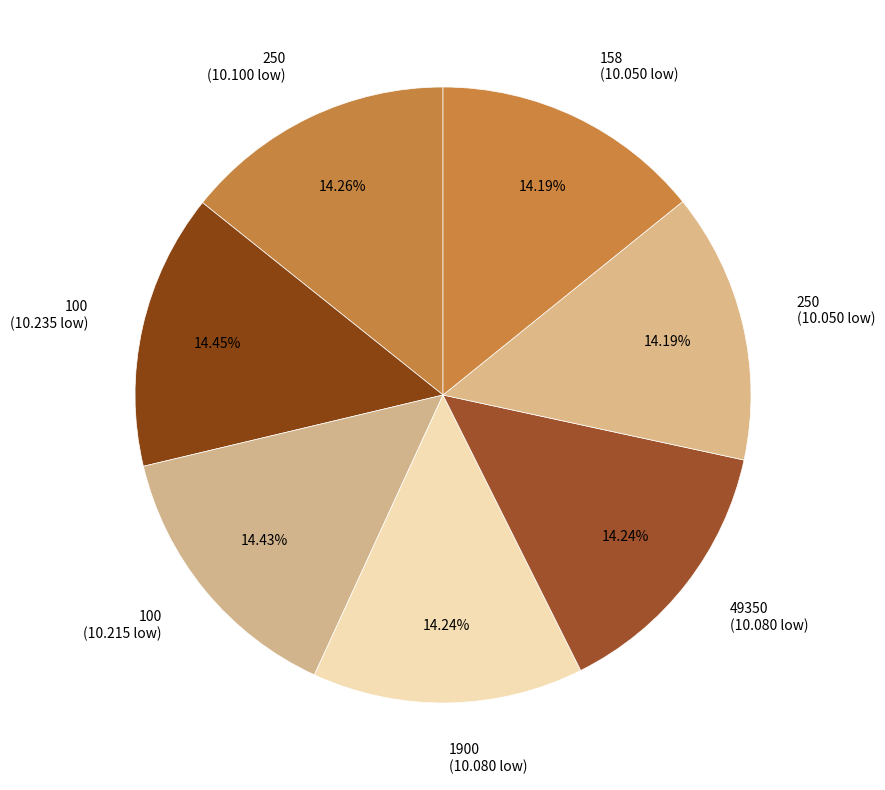

Does any single category account for the majority?

No